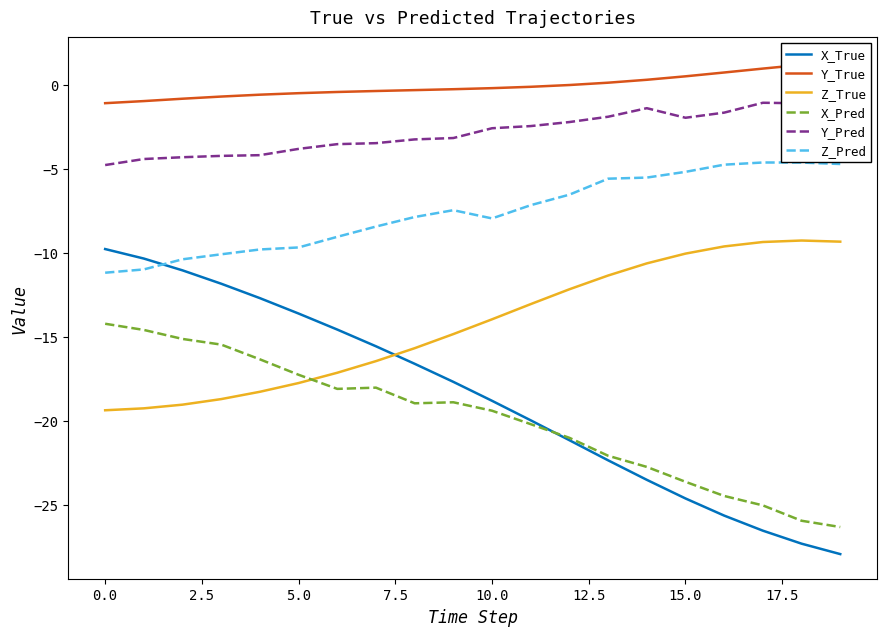

How many data points does each series have?

20